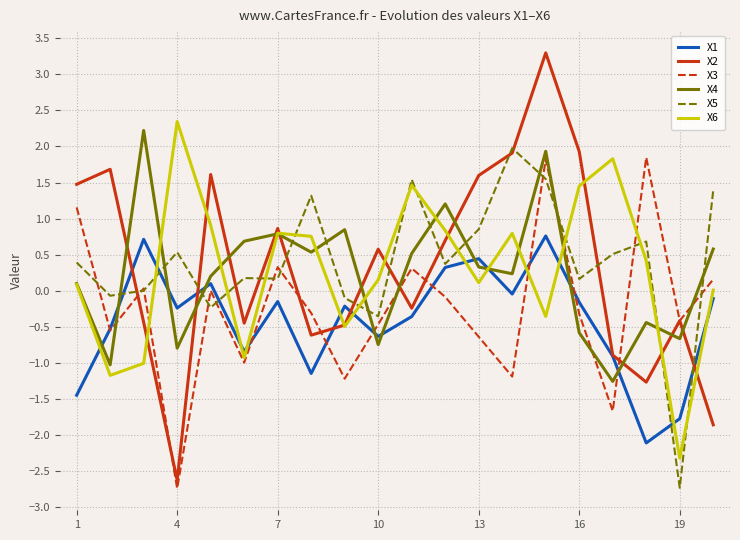

How many lines are shown in the chart?

6